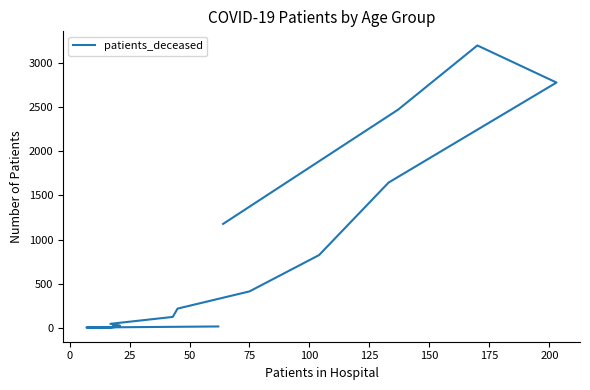

Reading right to left, transcribe all the data shown in this chart.

1177	2471	3197	2777	1645	824	413	218	124	46	24	17	16	3	4	16